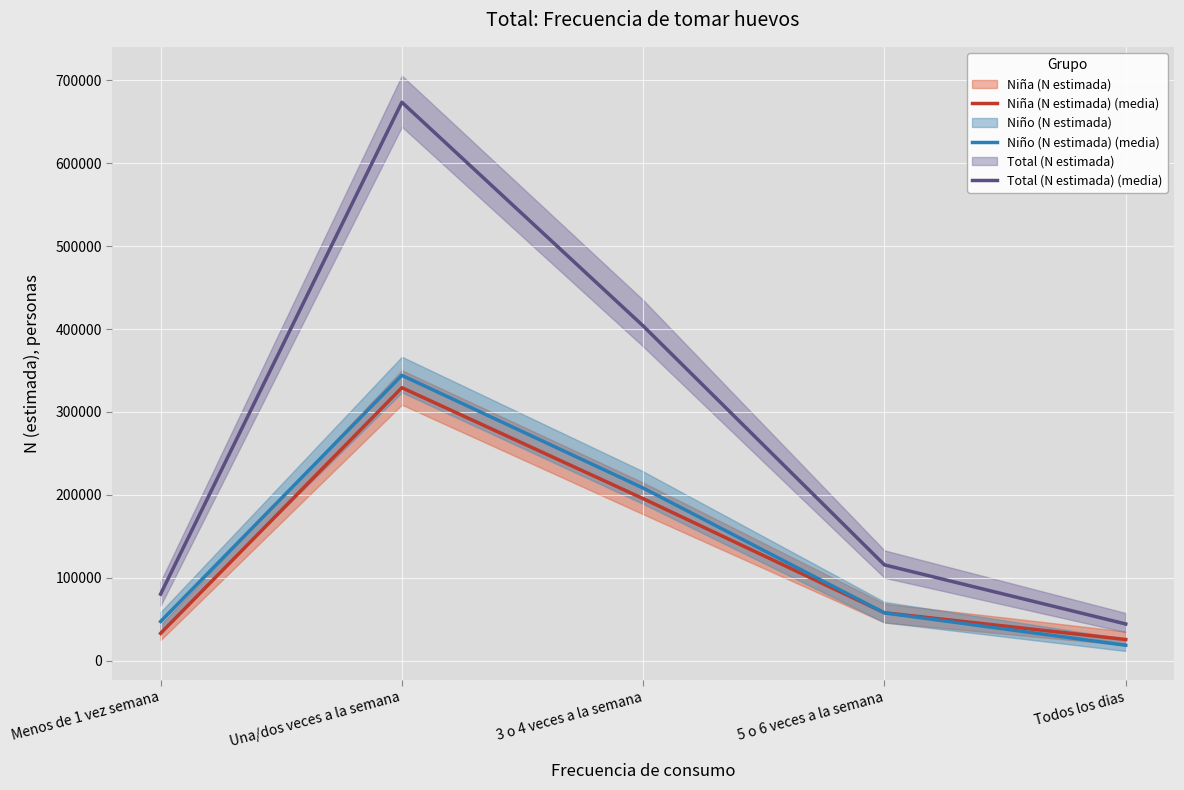

Reading left to right, list all the values displayed in this chart.

Niña (N estimada) (media): Menos de 1 vez semana=33029	Una/dos veces a la semana=329279	3 o 4 veces a la semana=195485	5 o 6 veces a la semana=57893	Todos los dias=25652
Niño (N estimada) (media): Menos de 1 vez semana=47314	Una/dos veces a la semana=344170	3 o 4 veces a la semana=208283	5 o 6 veces a la semana=57724	Todos los dias=18715
Total (N estimada) (media): Menos de 1 vez semana=80343	Una/dos veces a la semana=673448	3 o 4 veces a la semana=403768	5 o 6 veces a la semana=115616	Todos los dias=44368